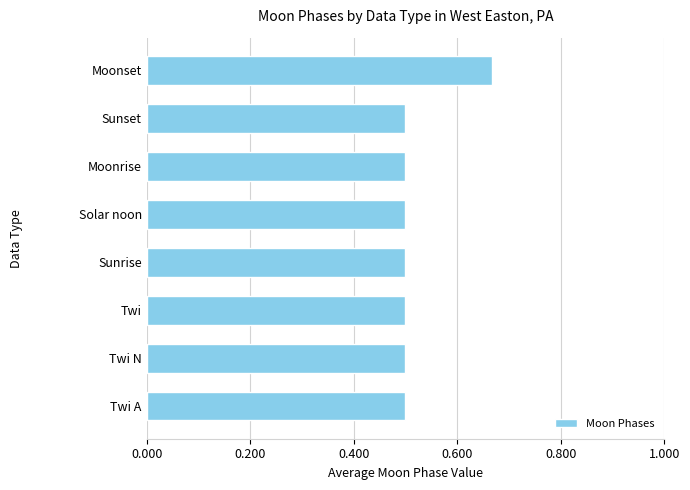

What is the sum of all values?

4.2